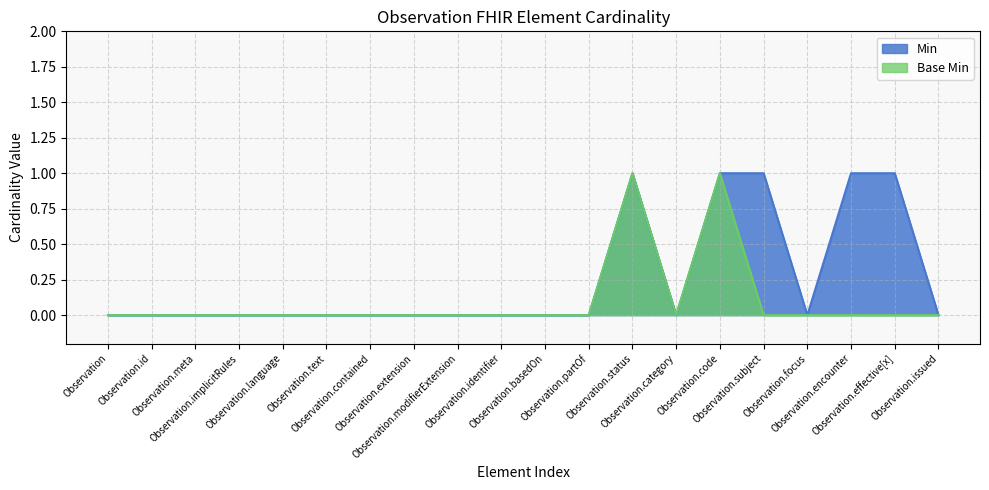

Which series has the largest total across all categories?

Min